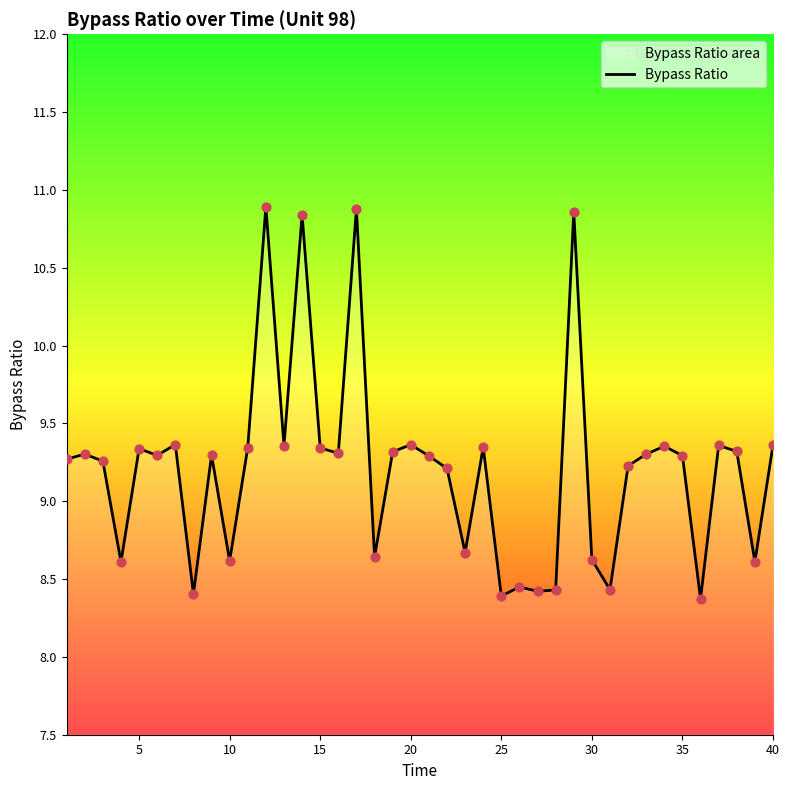

What is the ratio of the value at 30 to the value at 5?

0.9